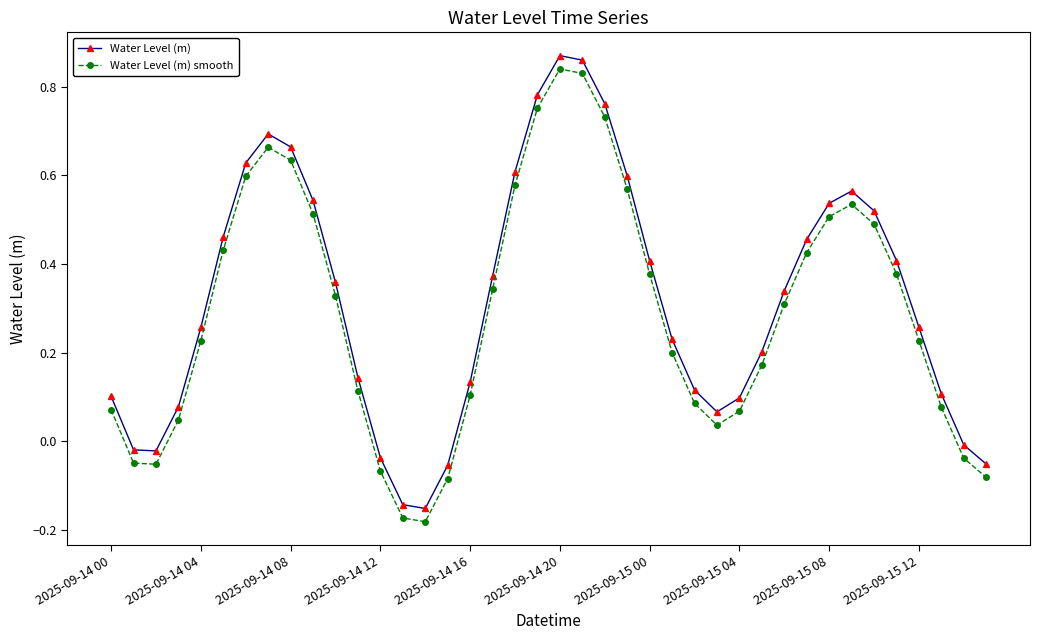

True or false: Water Level (m) smooth and Water Level (m) intersect in this chart.

False